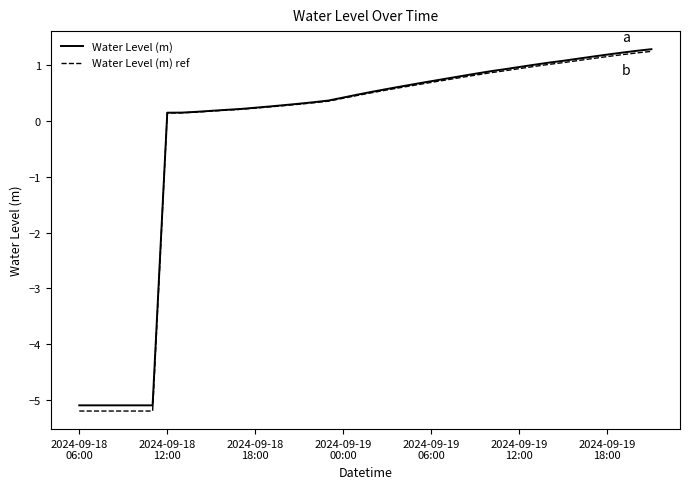

What are all the series names shown in the legend?

Water Level (m), Water Level (m) ref